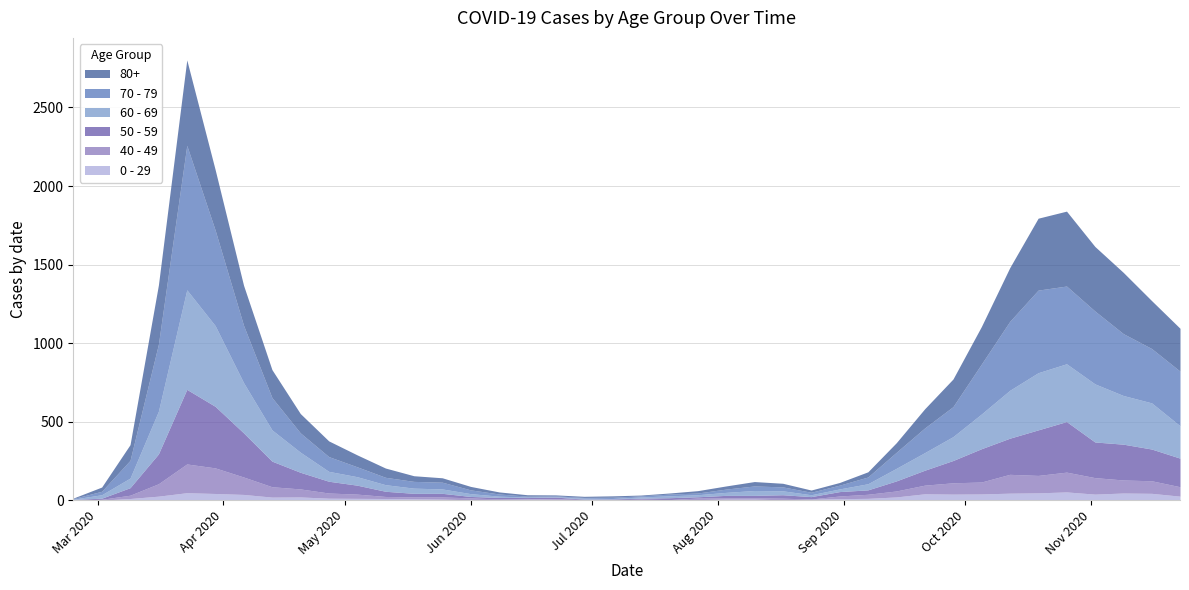

What is the difference between the highest and lowest values at 2020-03-23?

873